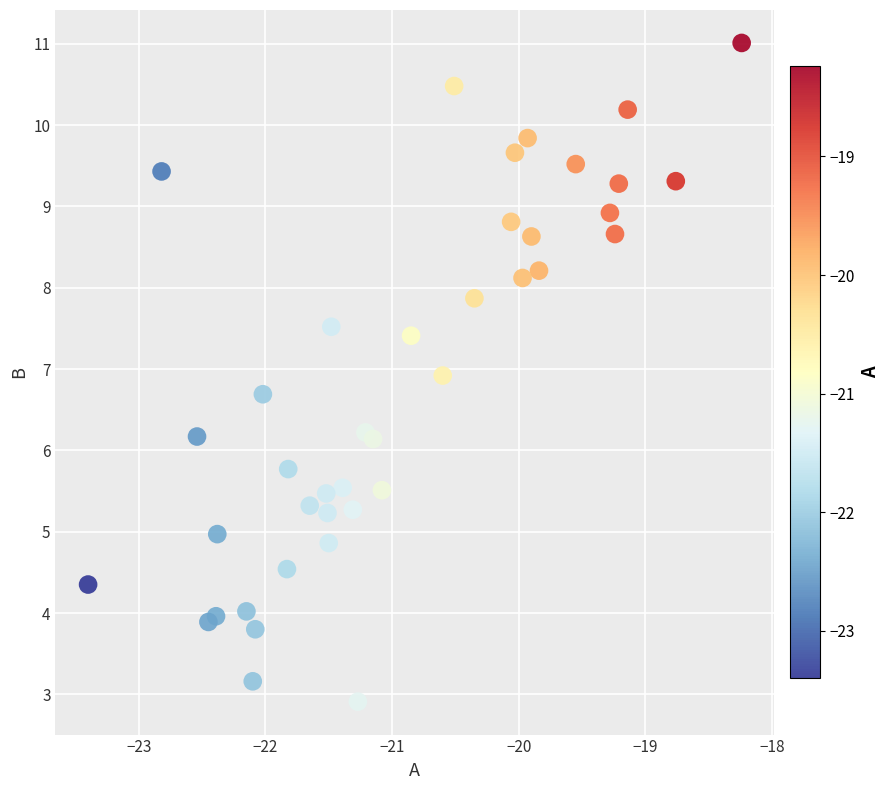

What is the range of X values (max minus min)?

5.2